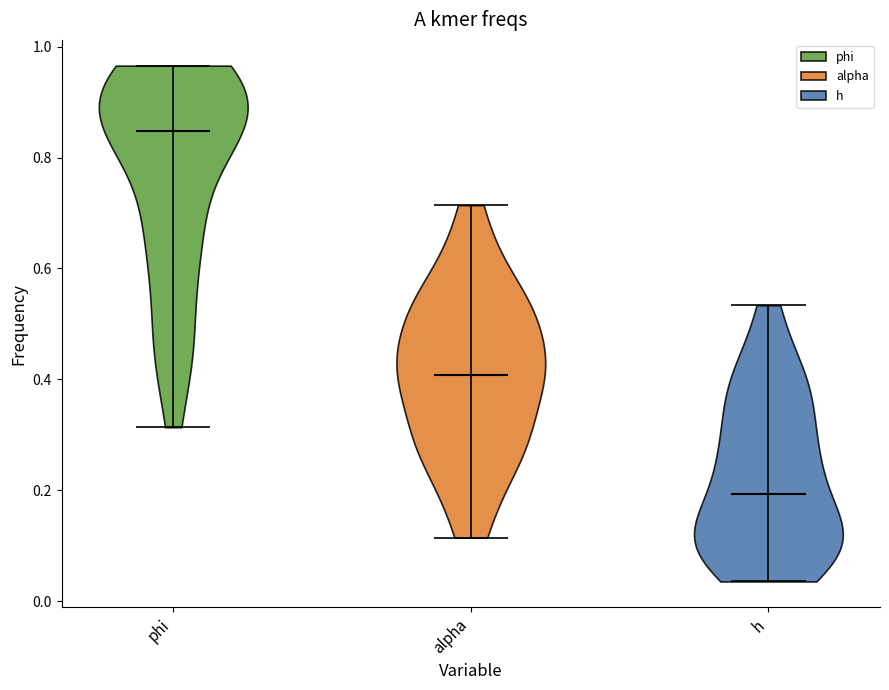

Which violin has the highest median line?

phi